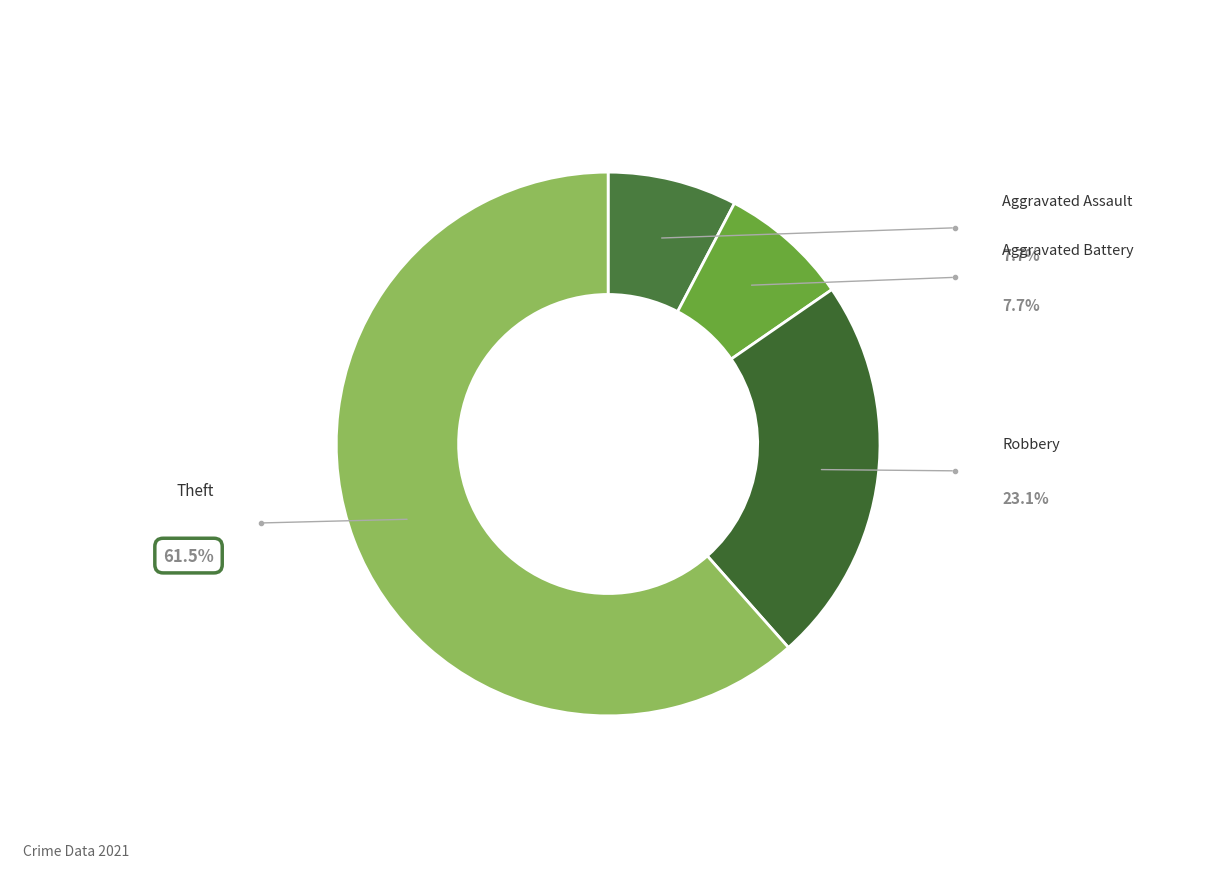

True or false: Aggravated Battery accounts for 8% of the total.

True